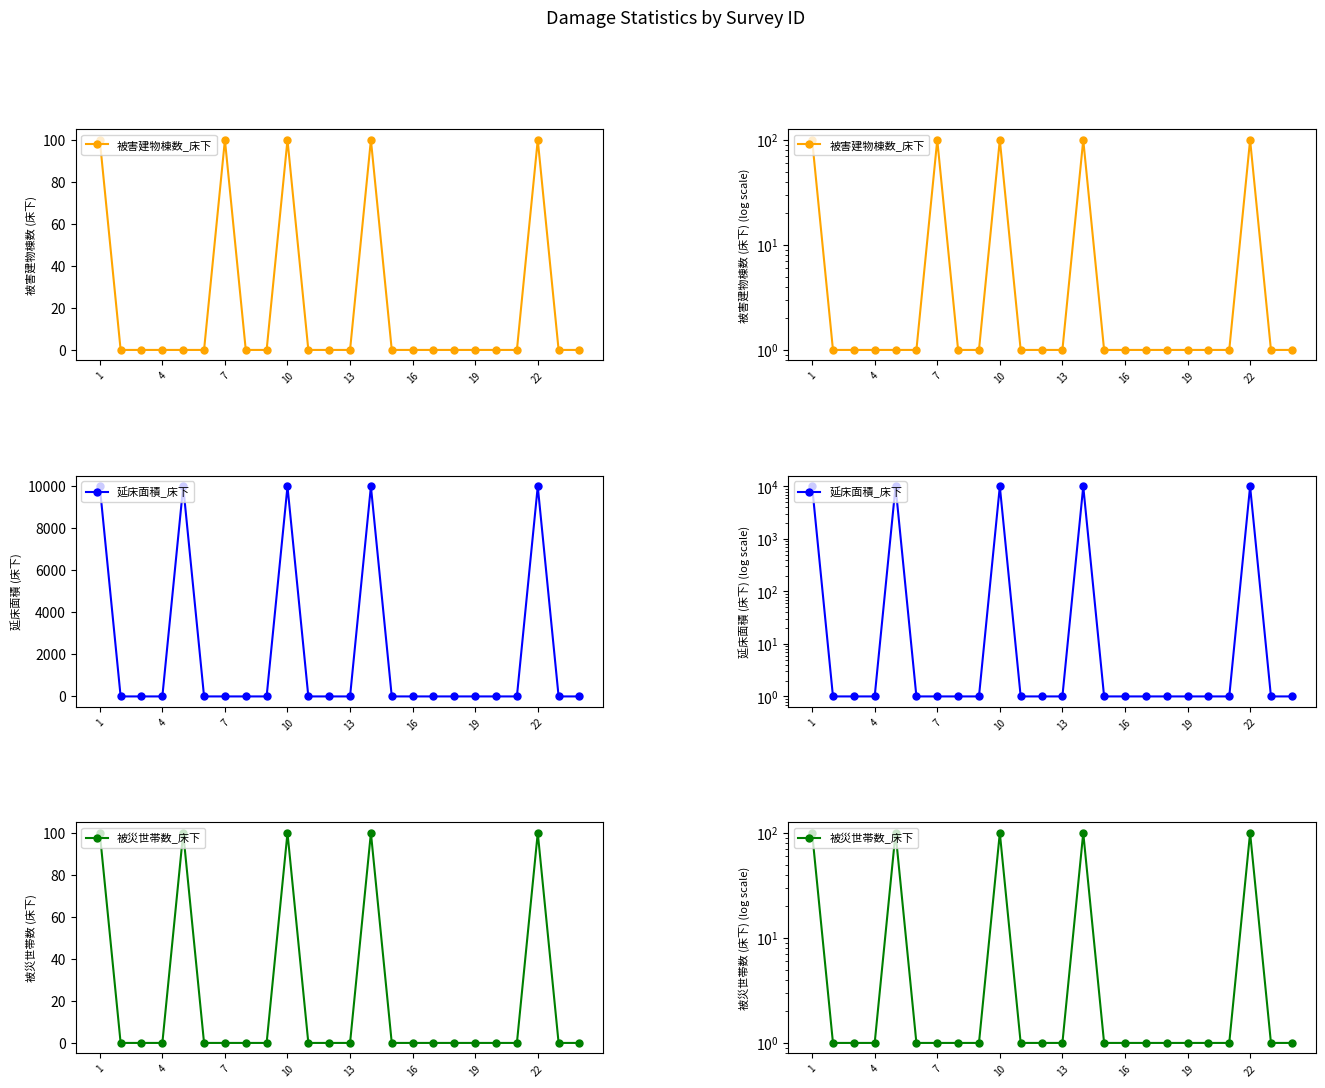

How many lines are shown in the chart?

3